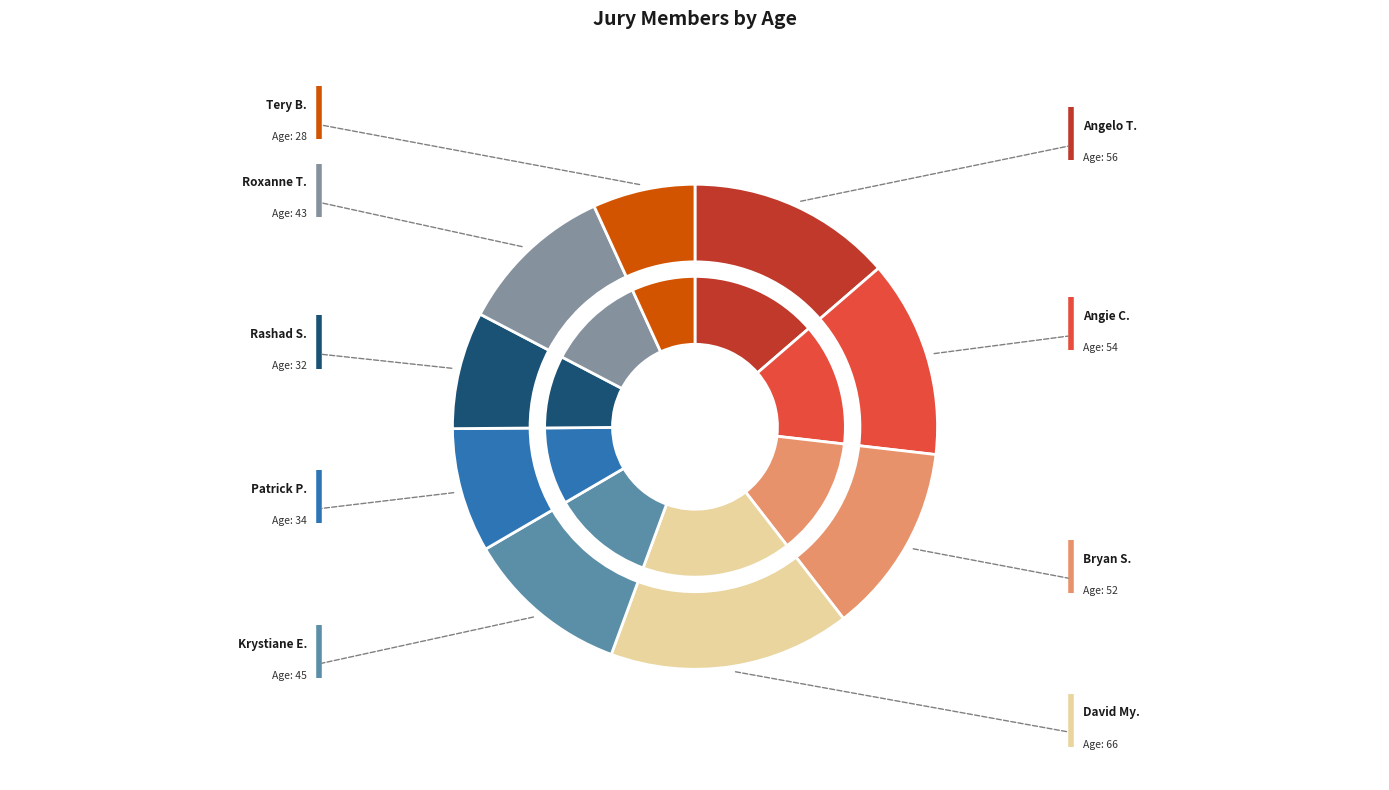

What percentage is the Rashad S. slice, to the nearest percent?

8%